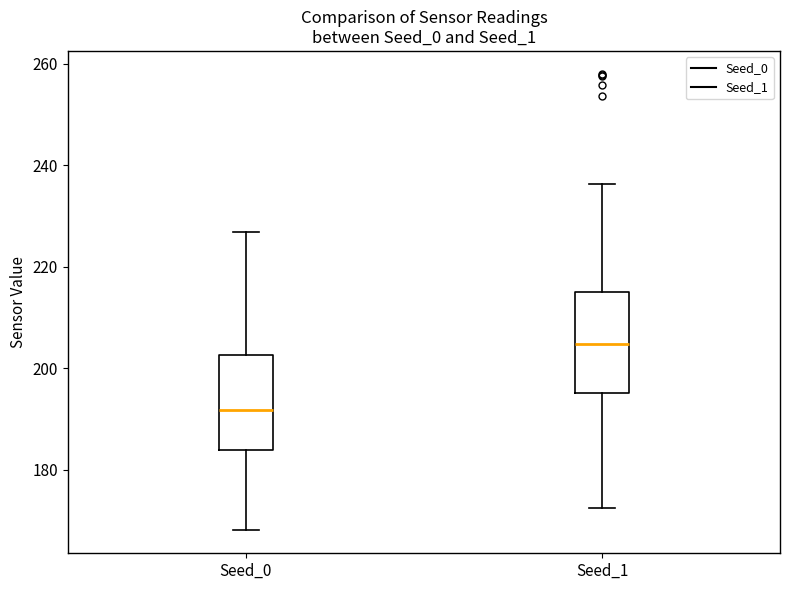

Which box's median line is the lowest?

Seed_0